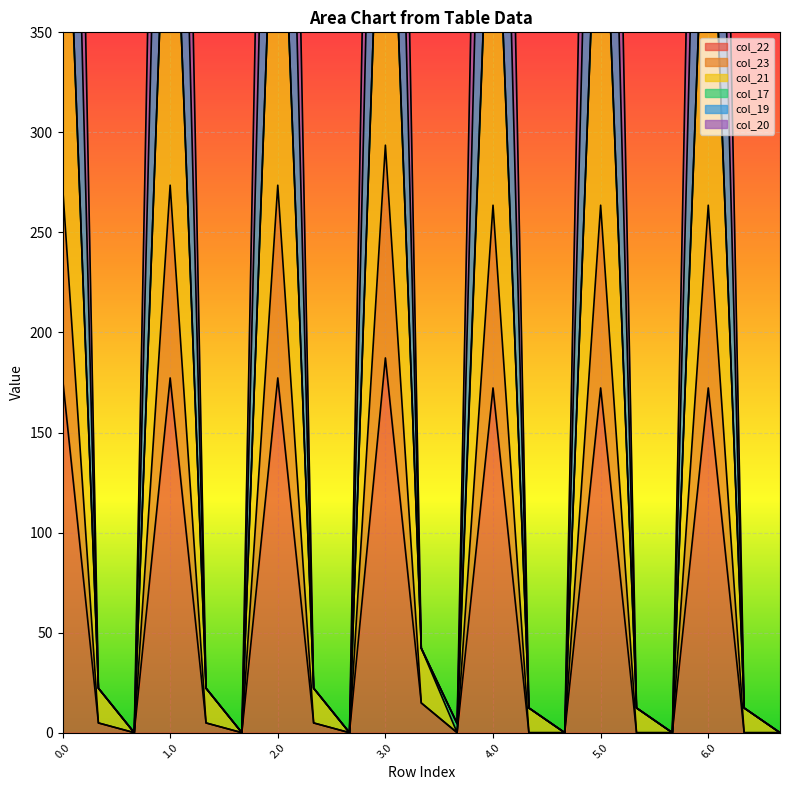

True or false: col_23 has more than 2 interior local peaks.

True